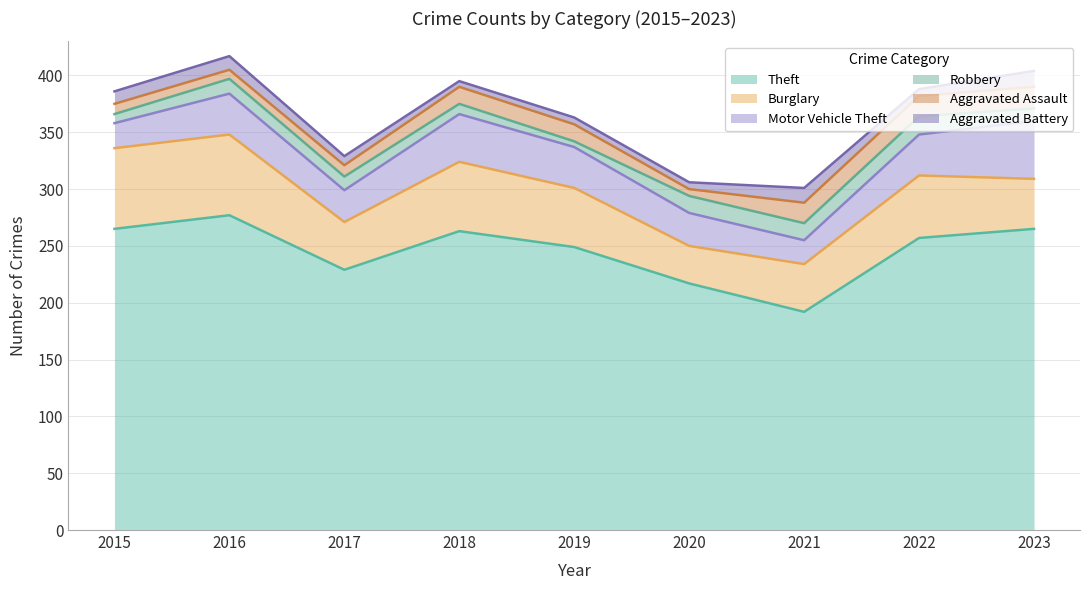

True or false: Burglary has more than 2 points higher than both neighbors.

False